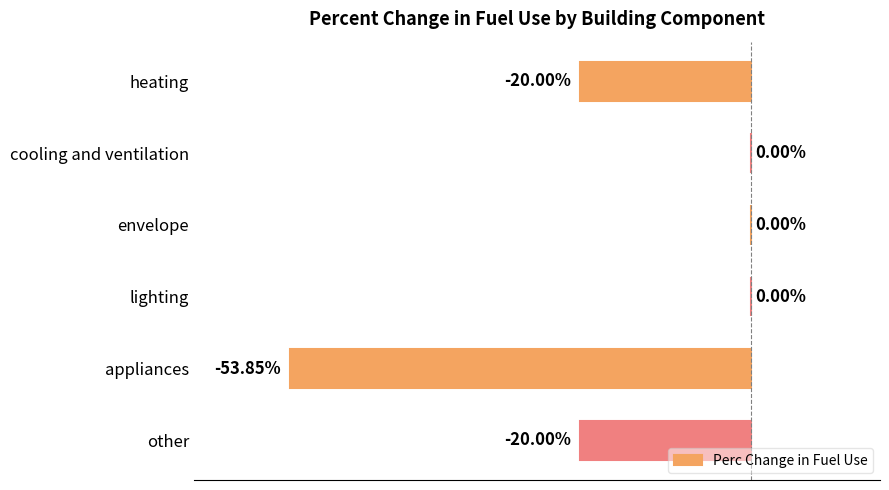

Which has a higher value, envelope or other?

envelope